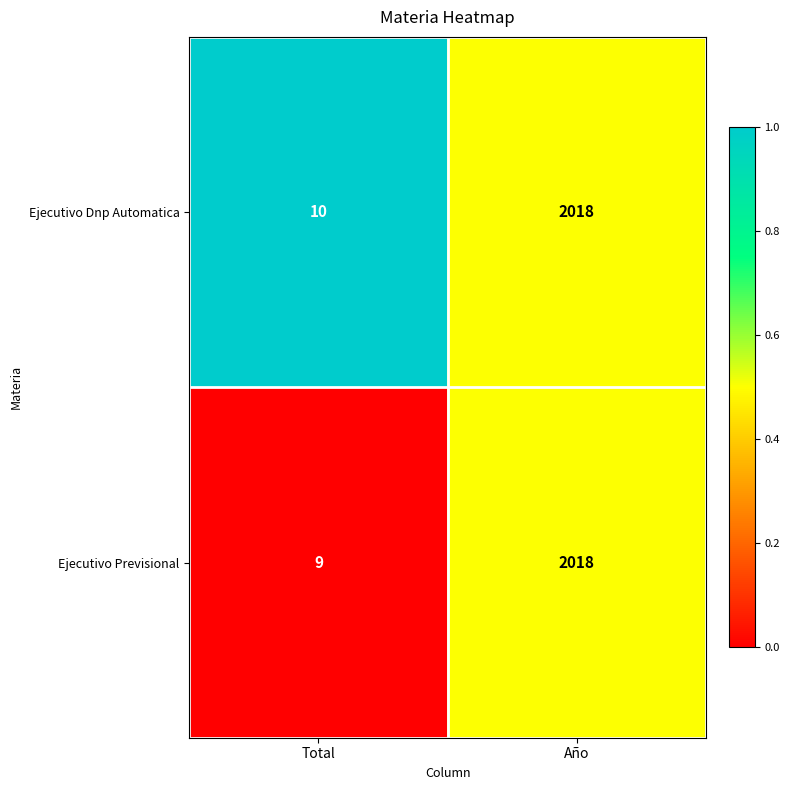

Which category has the lowest value across all series?

Total